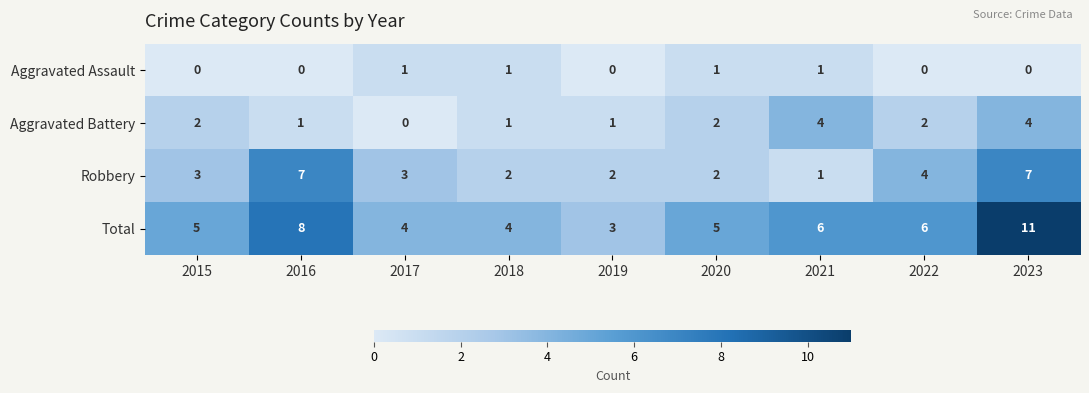

Which series changed the most between 2019 and 2023?

Total